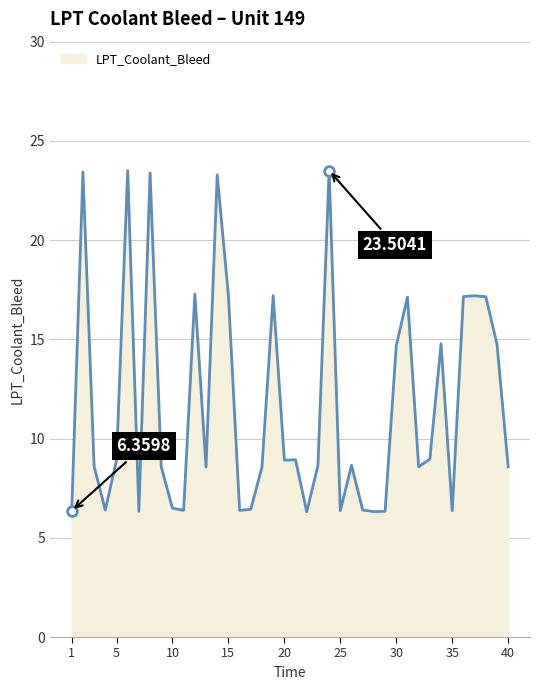

What is the difference between the maximum and minimum values?

17.2